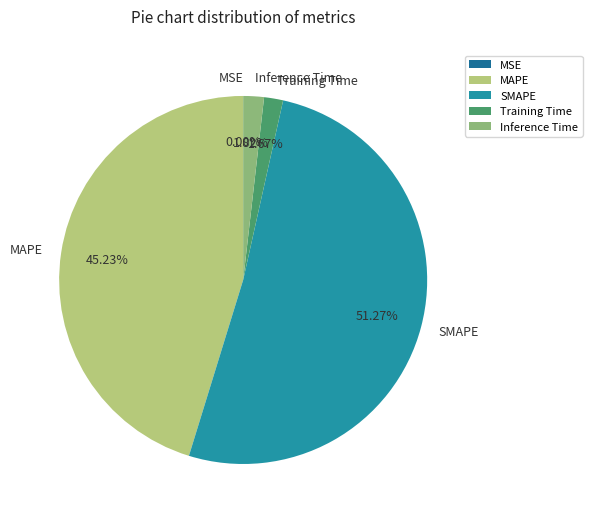

Which category has the biggest portion of the pie?

SMAPE